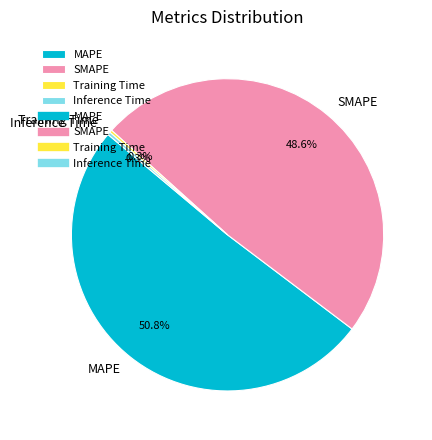

Which slice is the largest?

MAPE